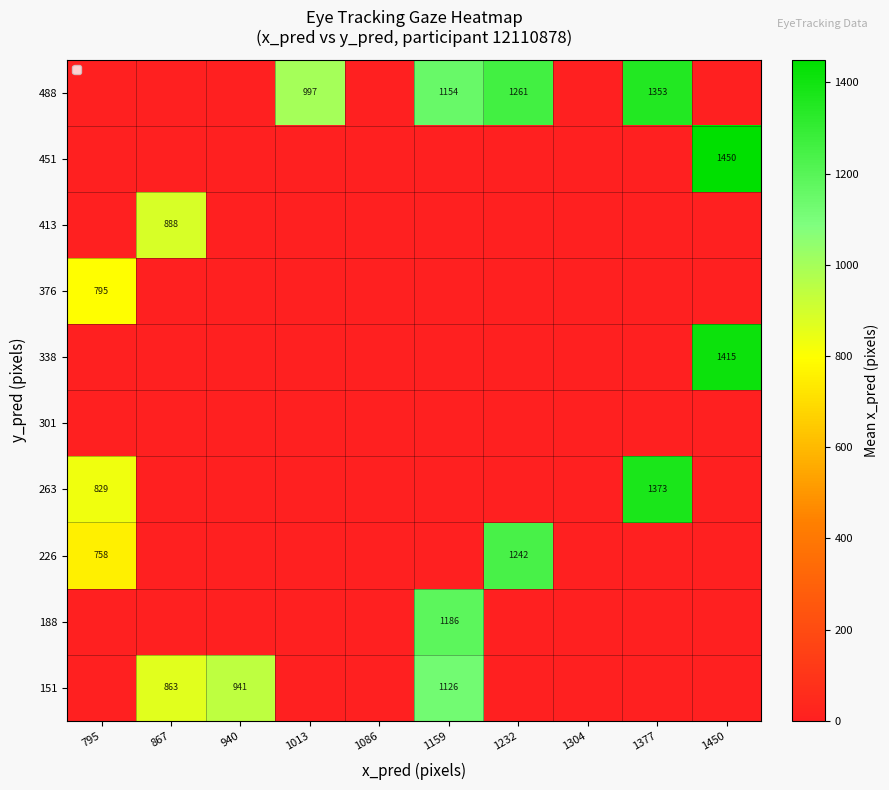

The value of 488 at 1013 is 1498. True or false?

False